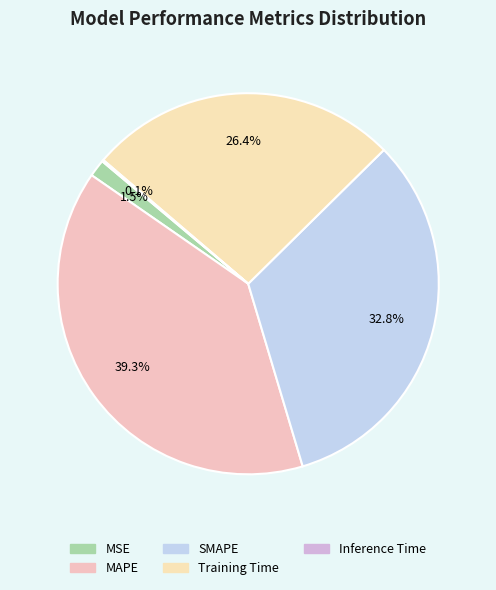

Which slice is the largest?

MAPE